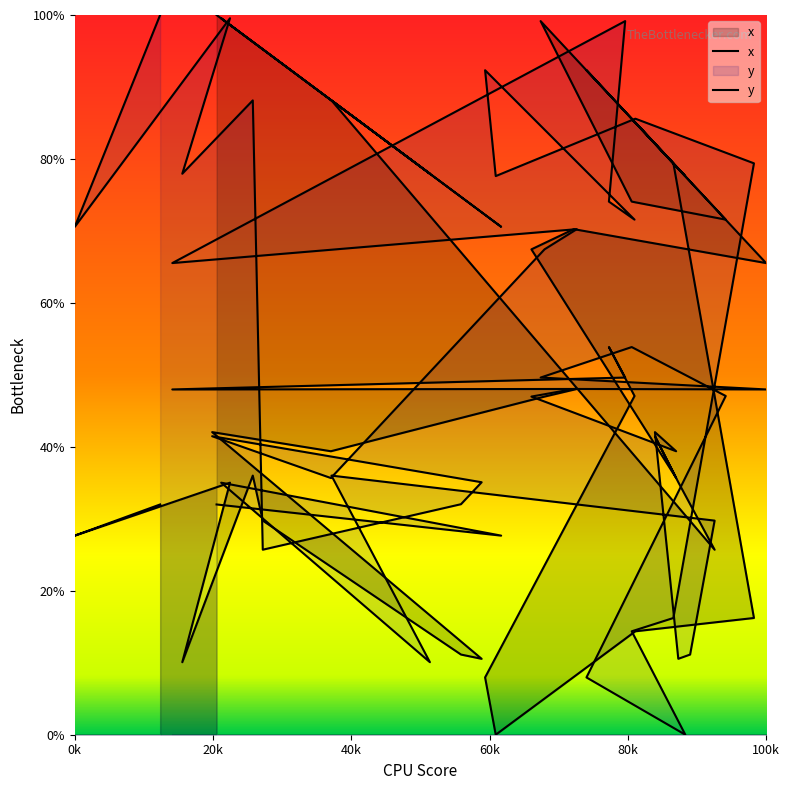

True or false: y and x cross at least once.

True